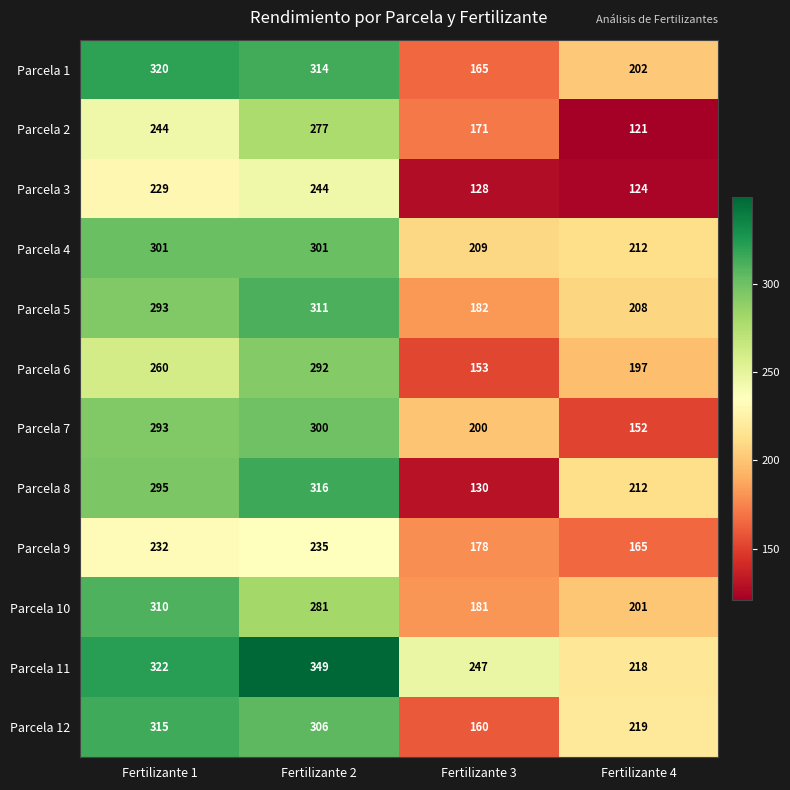

The value of Parcela 11 at Fertilizante 2 is 192. True or false?

False